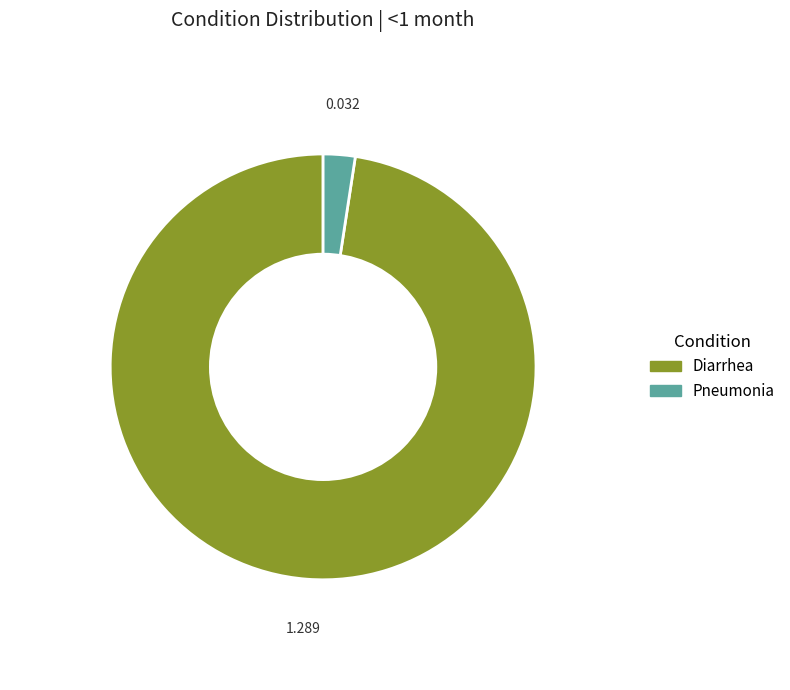

Rank the categories by value from lowest to highest.

Pneumonia, Diarrhea